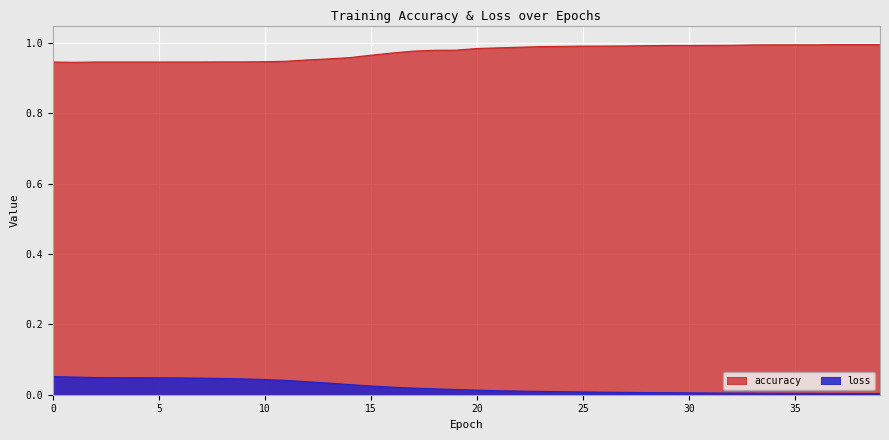

Which label corresponds to the largest value in the chart?

37